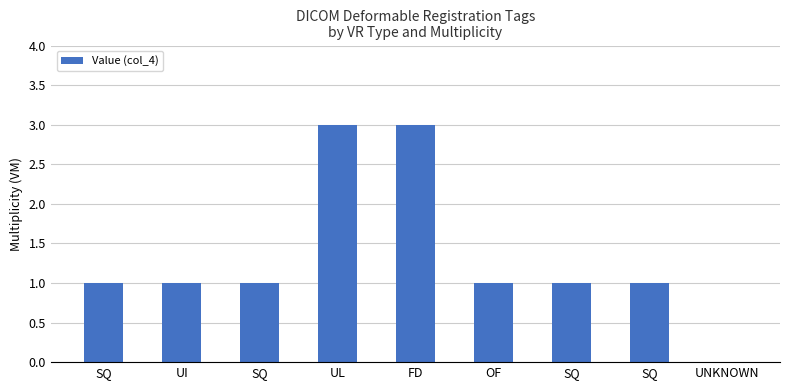

What is the label of the 3rd bar from the right?

SQ